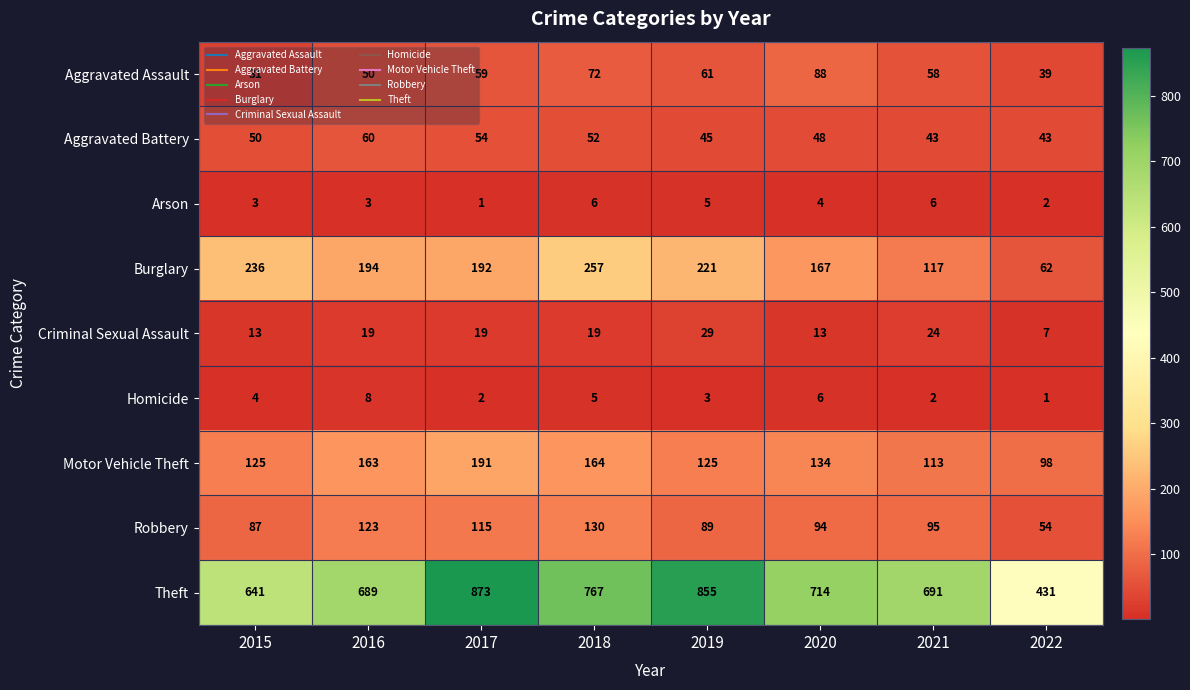

Where does the Burglary series first go above 194?

2015